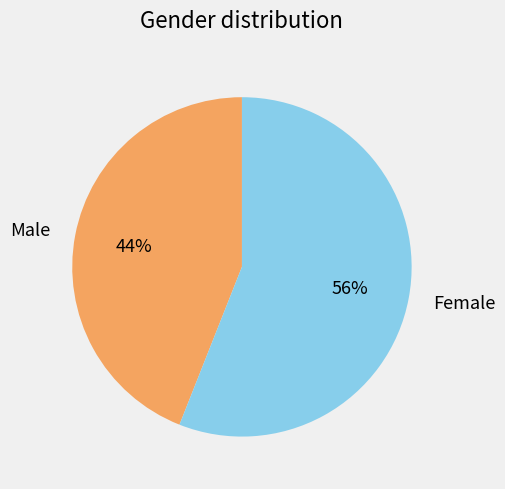

To the nearest percent, what percentage of the pie is Male?

44%